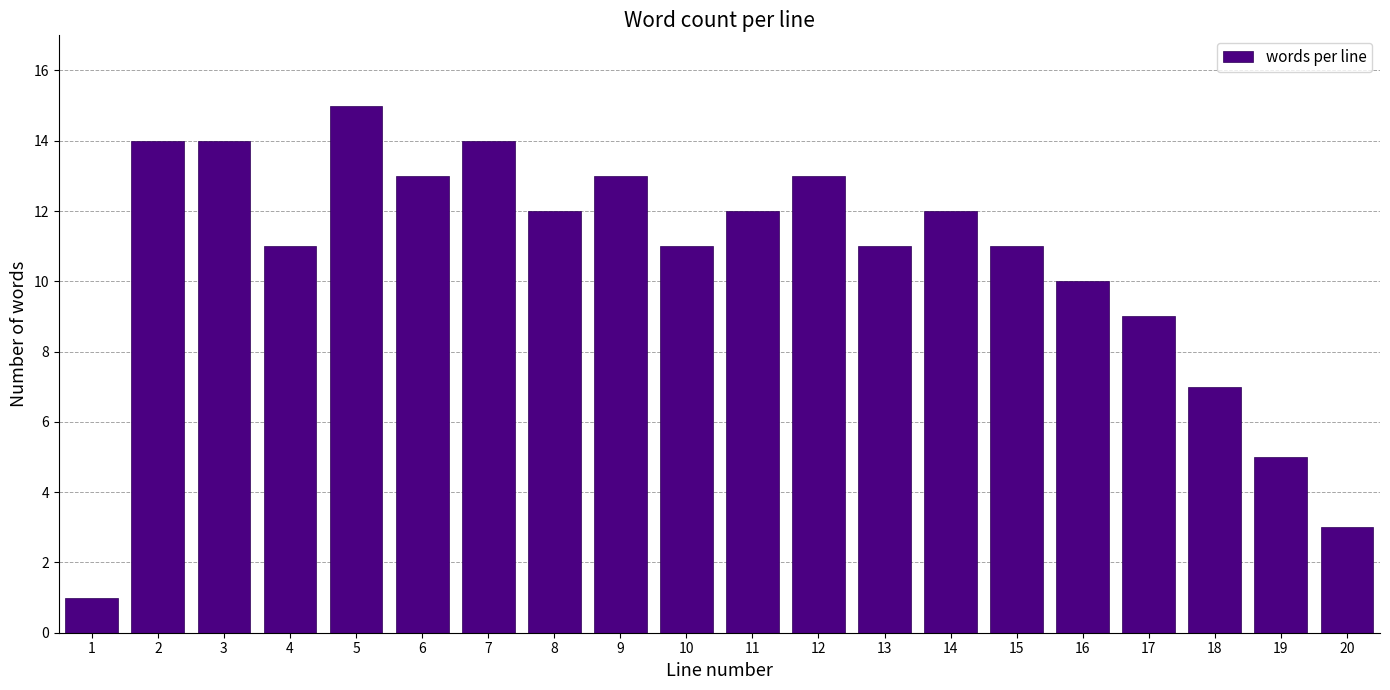

Reading left to right, what are all the values shown in this chart?

1	14	14	11	15	13	14	12	13	11	12	13	11	12	11	10	9	7	5	3